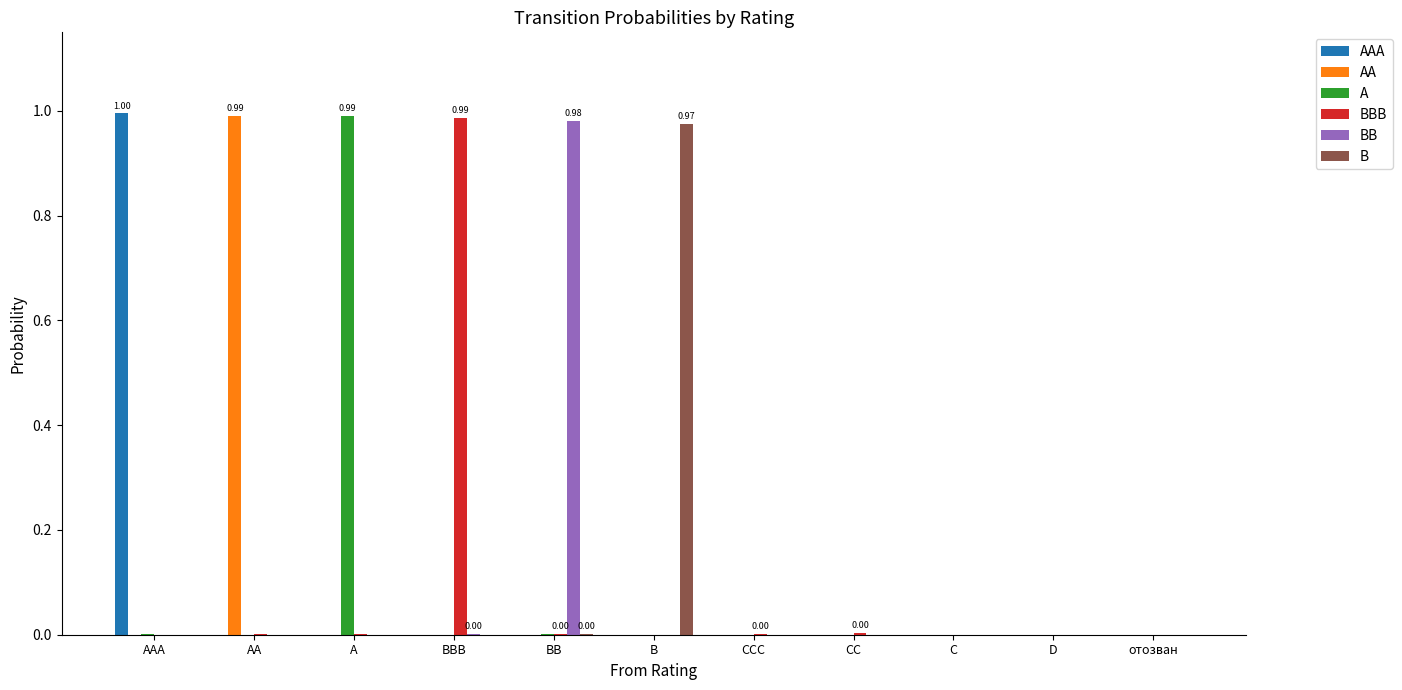

Are the bars grouped side by side (vs. stacked)?

Yes